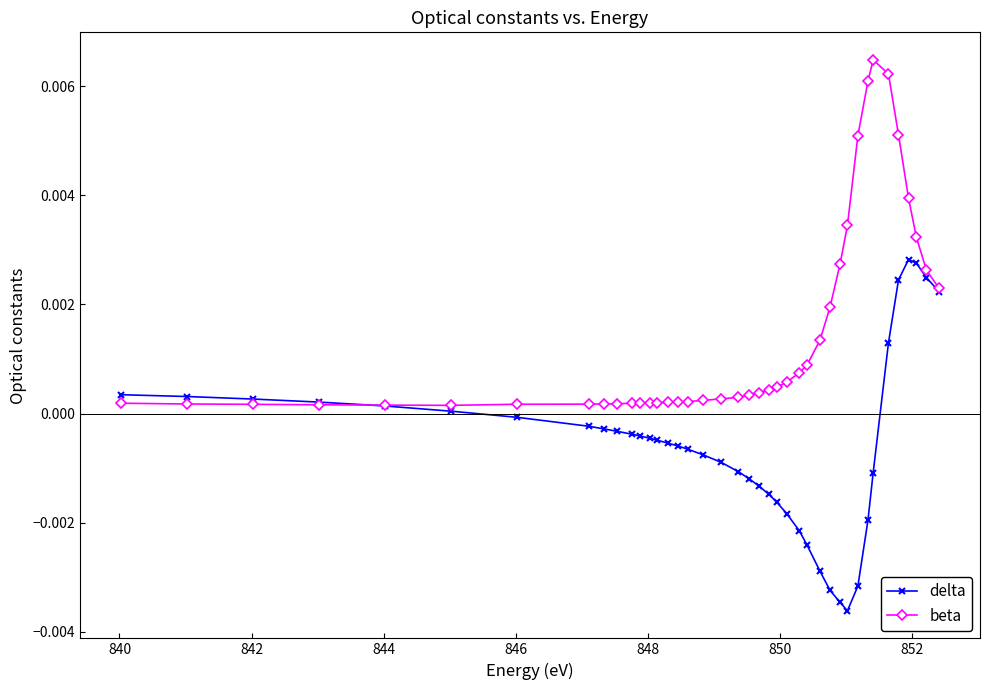

Which series has the largest total across all categories?

beta